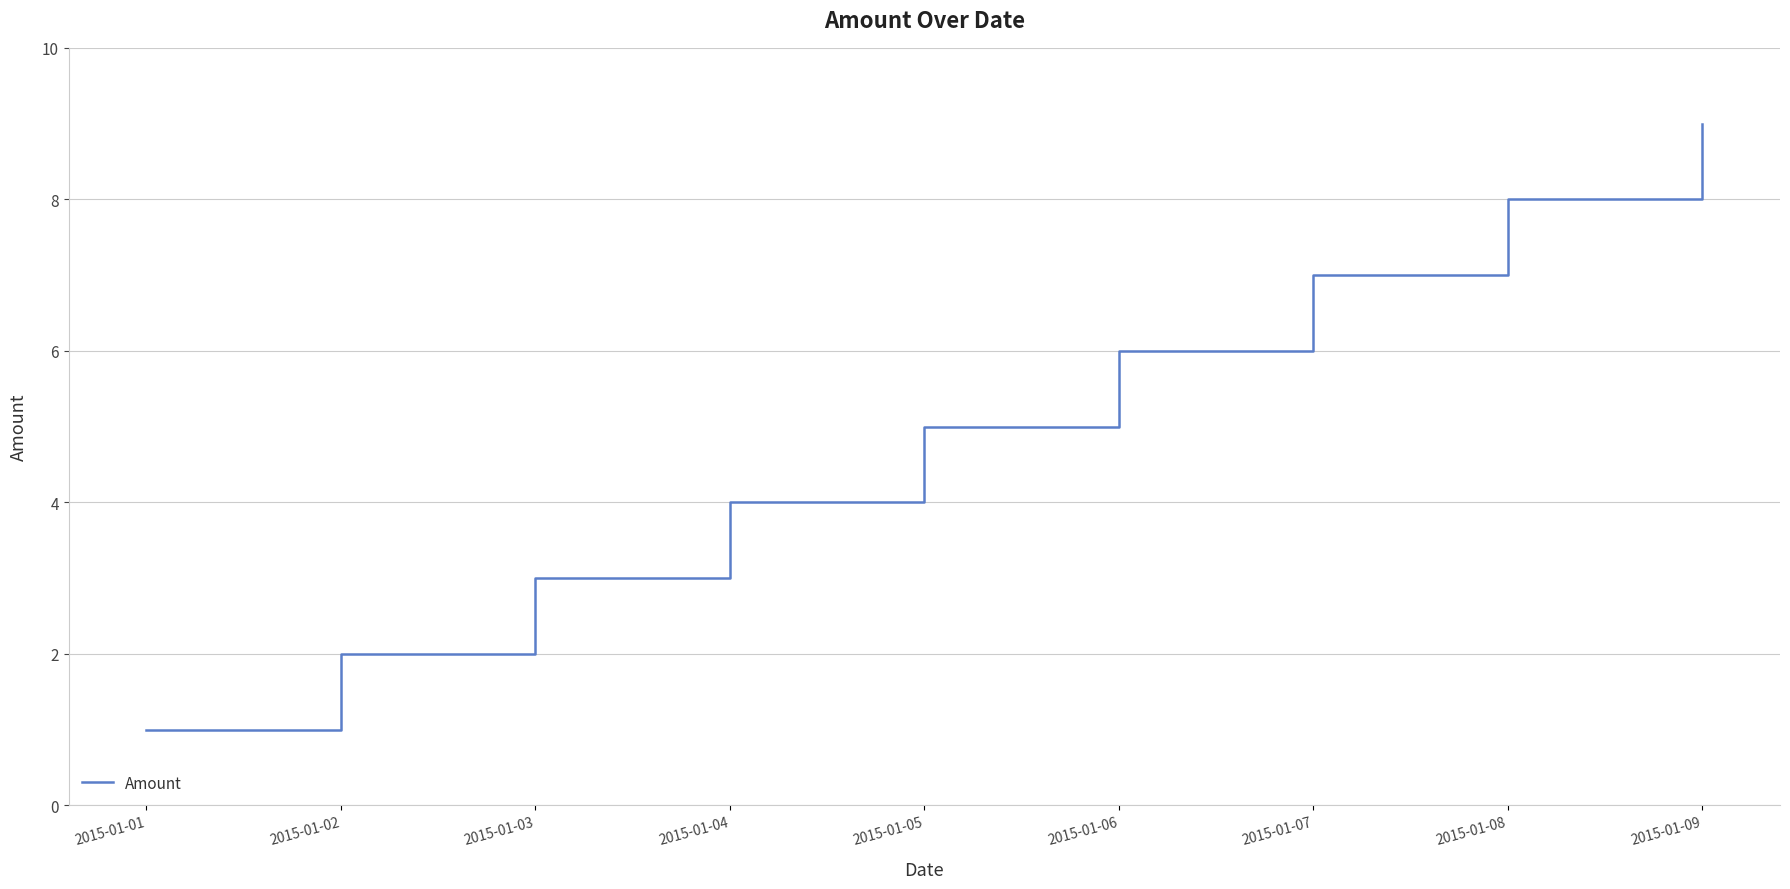

Reading right to left, list all the values displayed in this chart.

2015-01-09=9	2015-01-08=8	2015-01-07=7	2015-01-06=6	2015-01-05=5	2015-01-04=4	2015-01-03=3	2015-01-02=2	2015-01-01=1